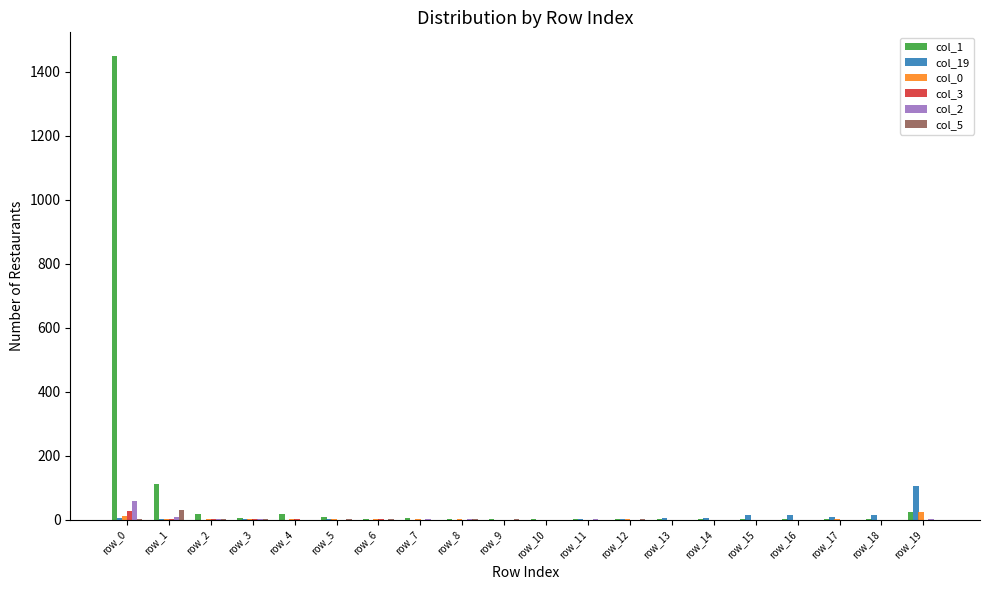

At which label is col_1 closest to 726?

row_1